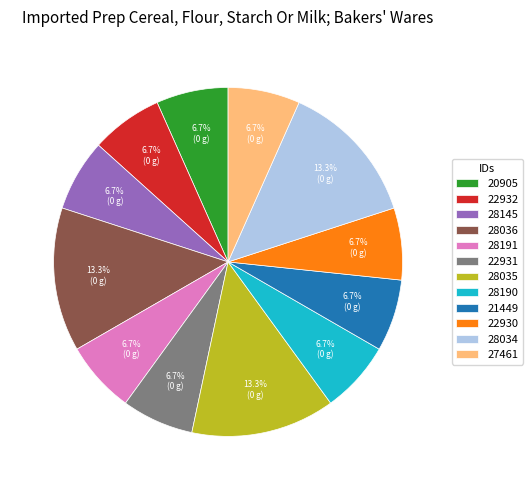

What percentage is the 22932 slice, to the nearest percent?

7%